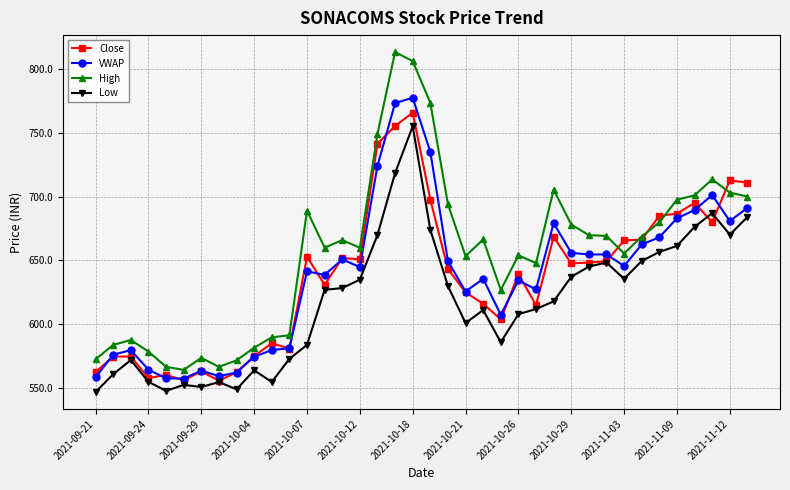

Does the chart have visible grid lines?

Yes